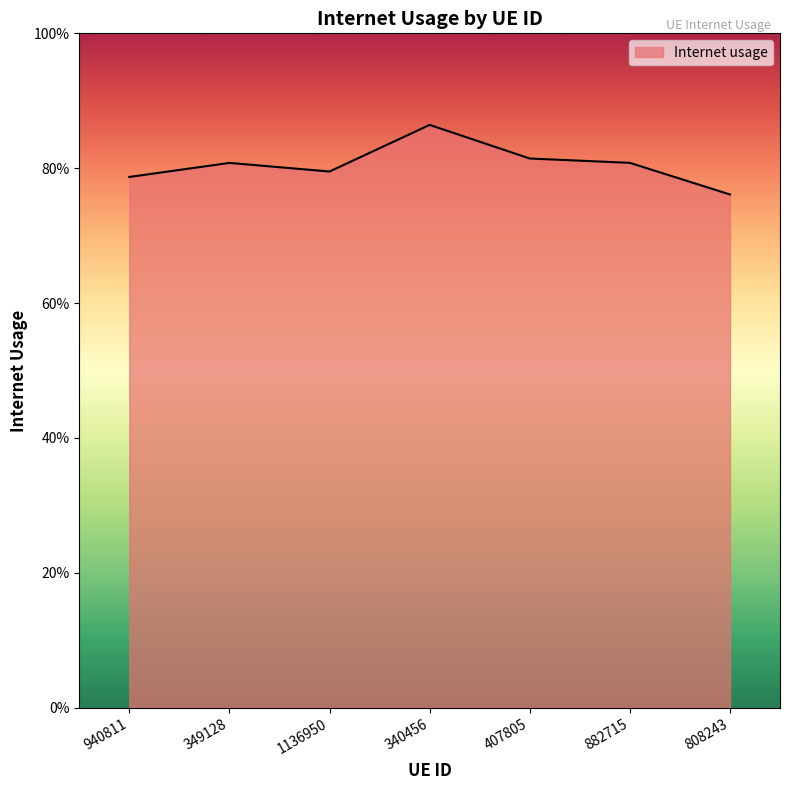

Reading right to left, list all the values displayed in this chart.

808243=0.8	882715=0.8	407805=0.8	340456=0.9	1136950=0.8	349128=0.8	940811=0.8